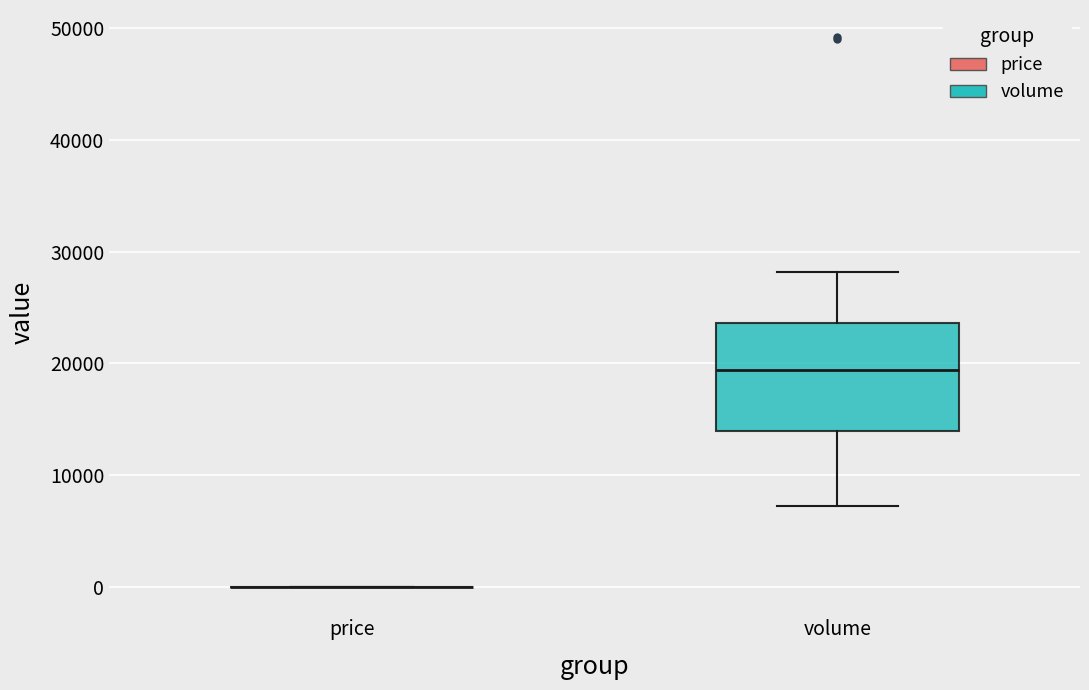

Reading left to right, transcribe this box plot: for each box, give where its median line is, the range the box spans, and where its two whiskers end, as read against the y-axis. The values are not printed on the chart, so give them approximately, as read against the axis.

price: box collapsed to a line at 0, whiskers 0 to 0
volume: median 19000, box 14000 to 24000, whiskers 7000 to 28000